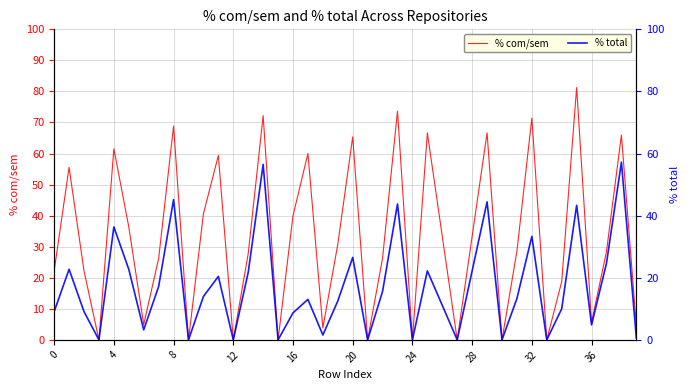

What are all the series names shown in the legend?

% com/sem, % total